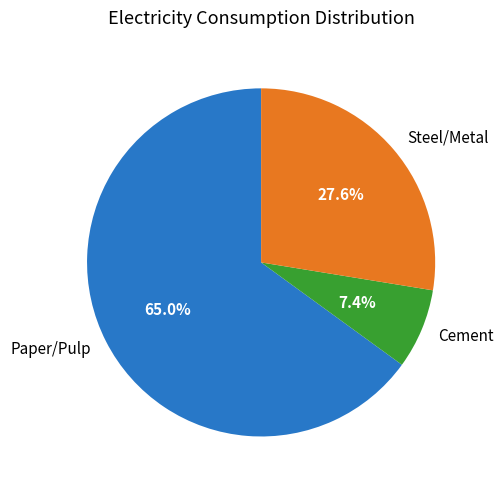

How many segments does this pie chart have?

3